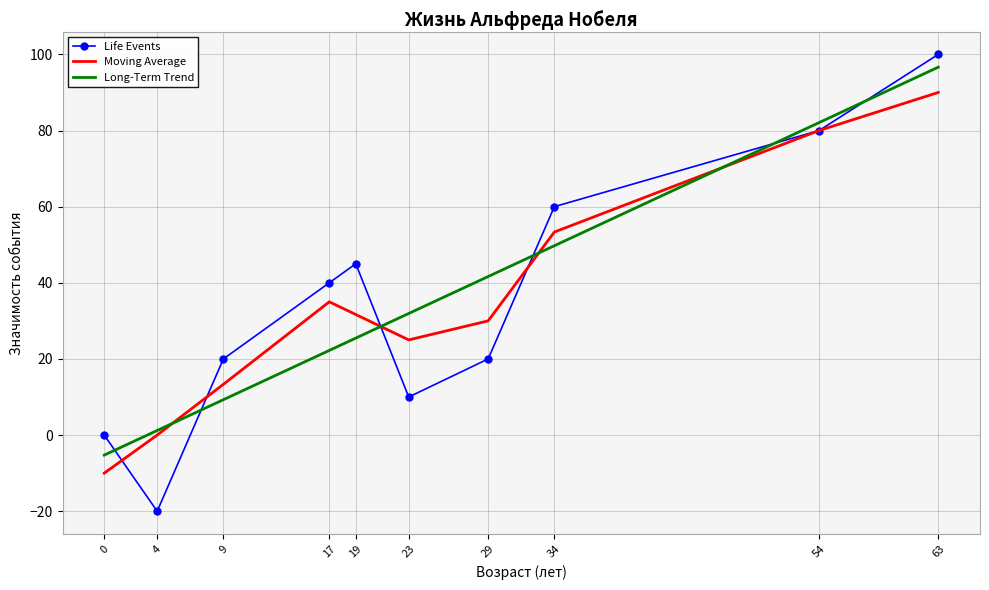

Between 29 and 63, which series saw the biggest shift?

Life Events